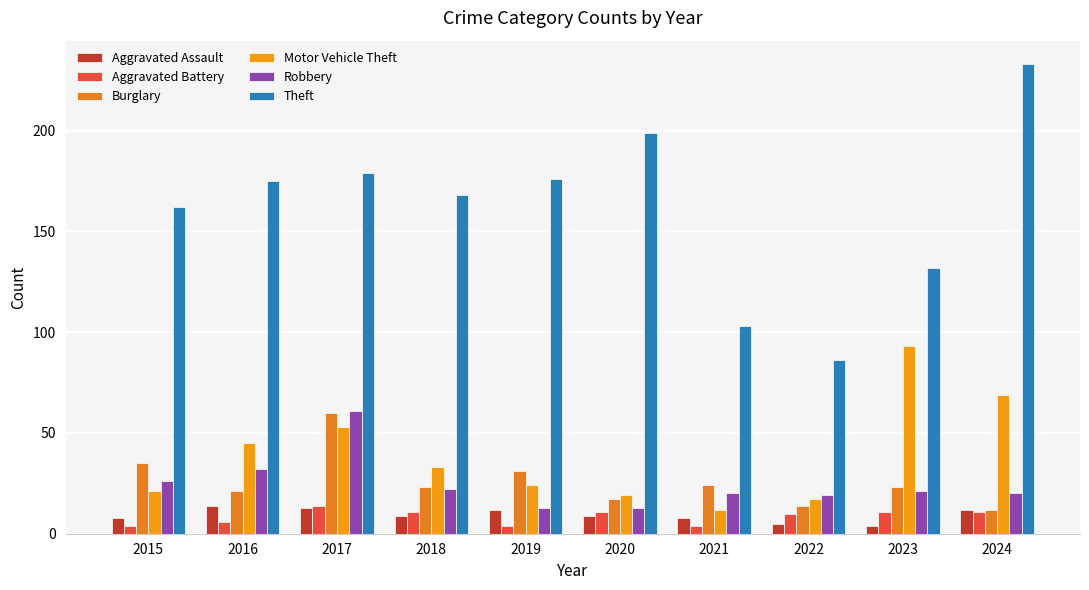

Are the bars horizontal?

No